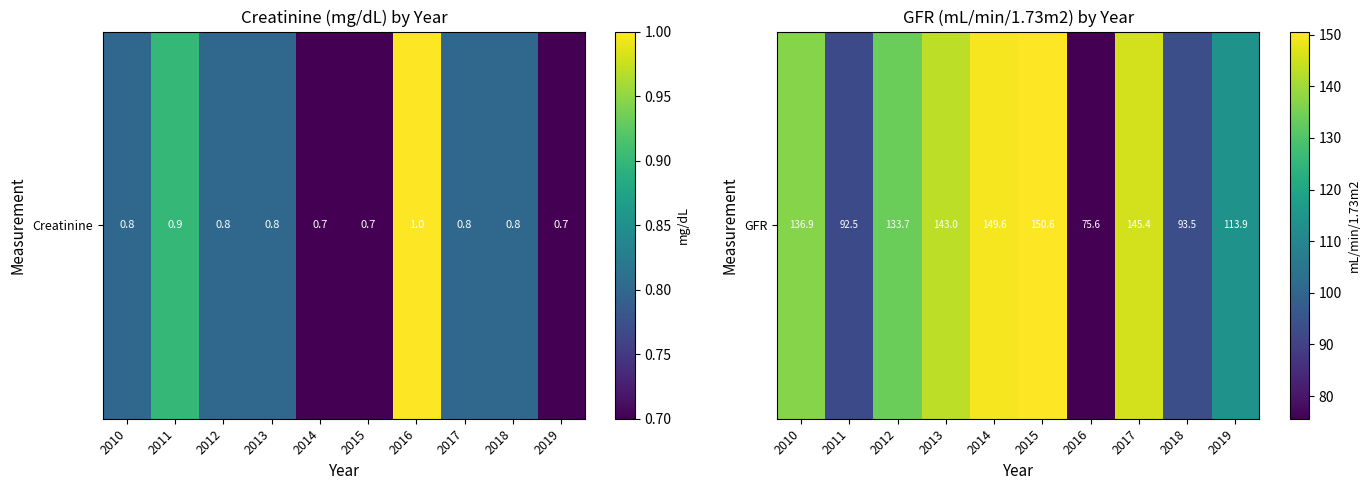

What is the ratio of the value at 2016 to the value at 2018?

0.8